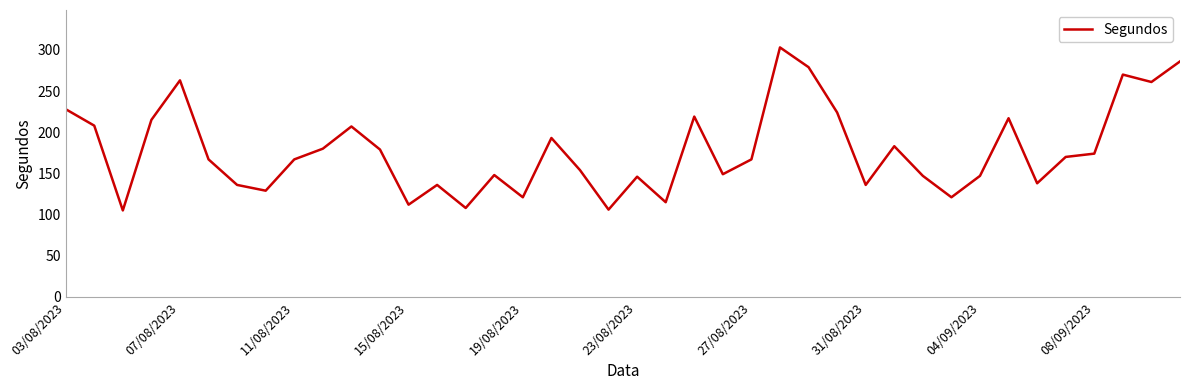

What is the average value?

178